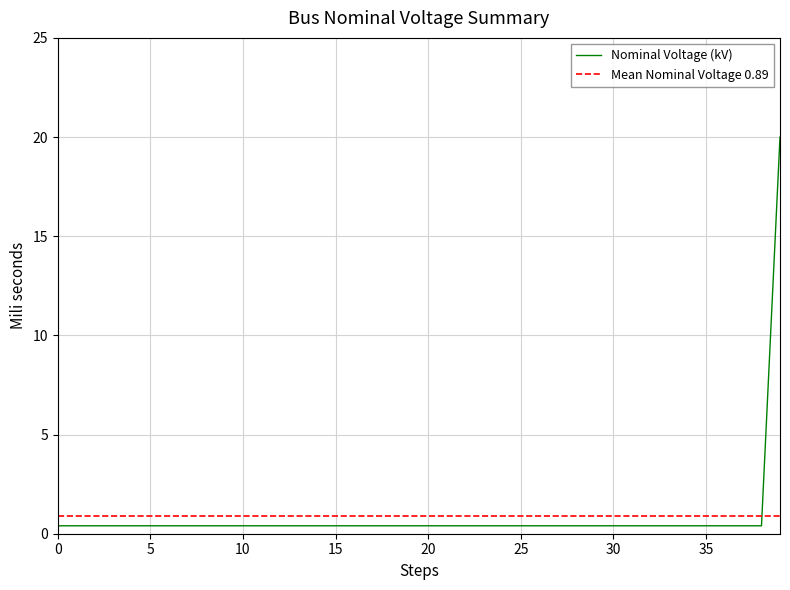

What is the sum of all values?

35.6